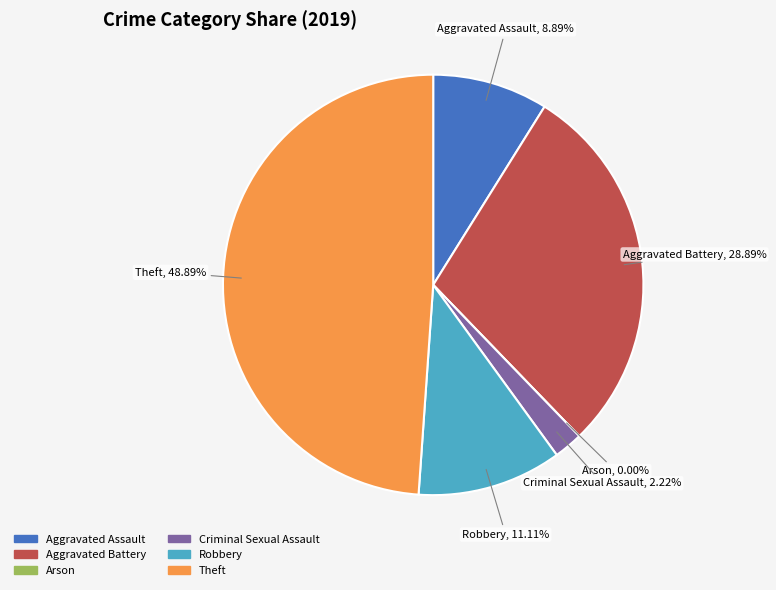

How much of the chart is everything except Aggravated Battery?

71.1%